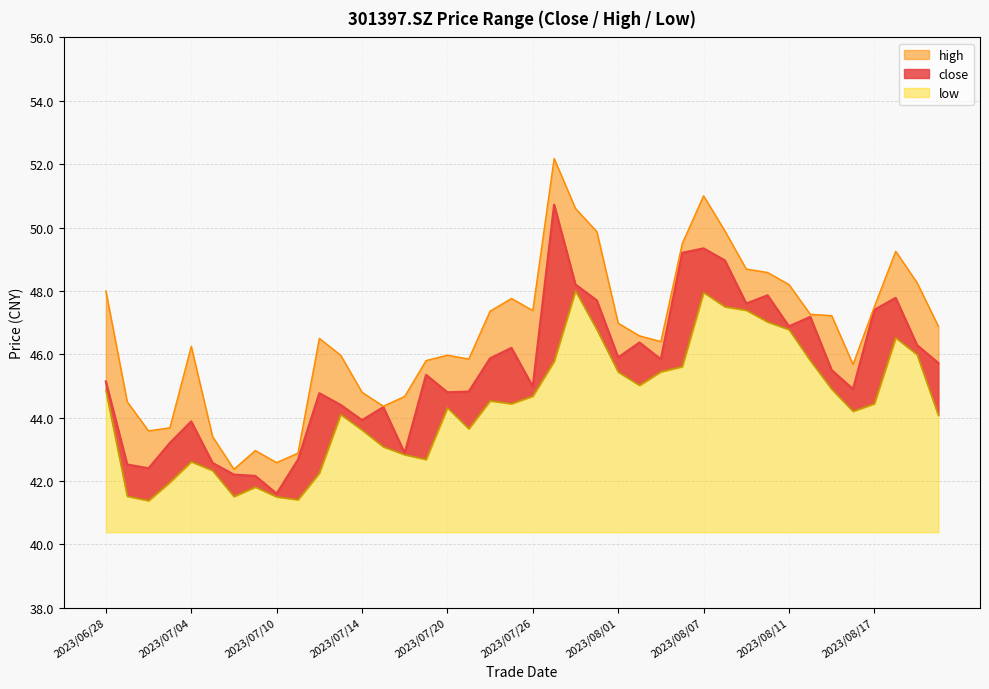

What position from the right is 2023/08/18?

3